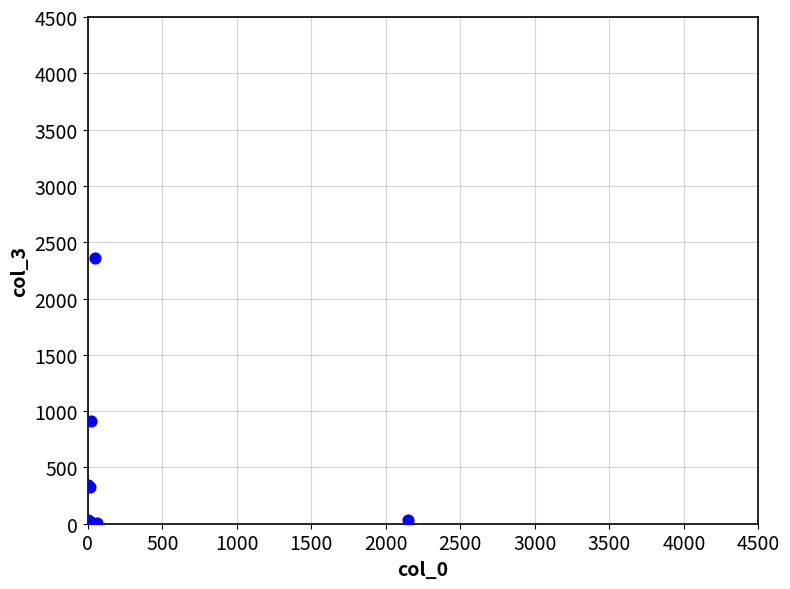

What Y value in the scatter plot is closest to 1182?

914